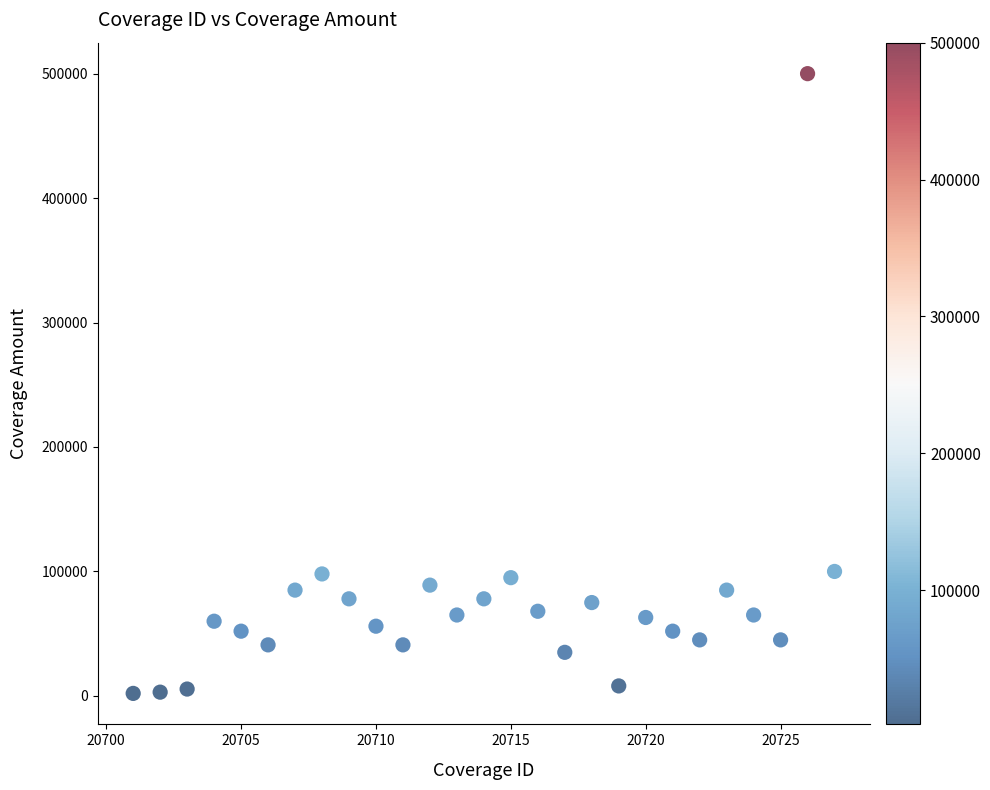

What is the range of X values (max minus min)?

26